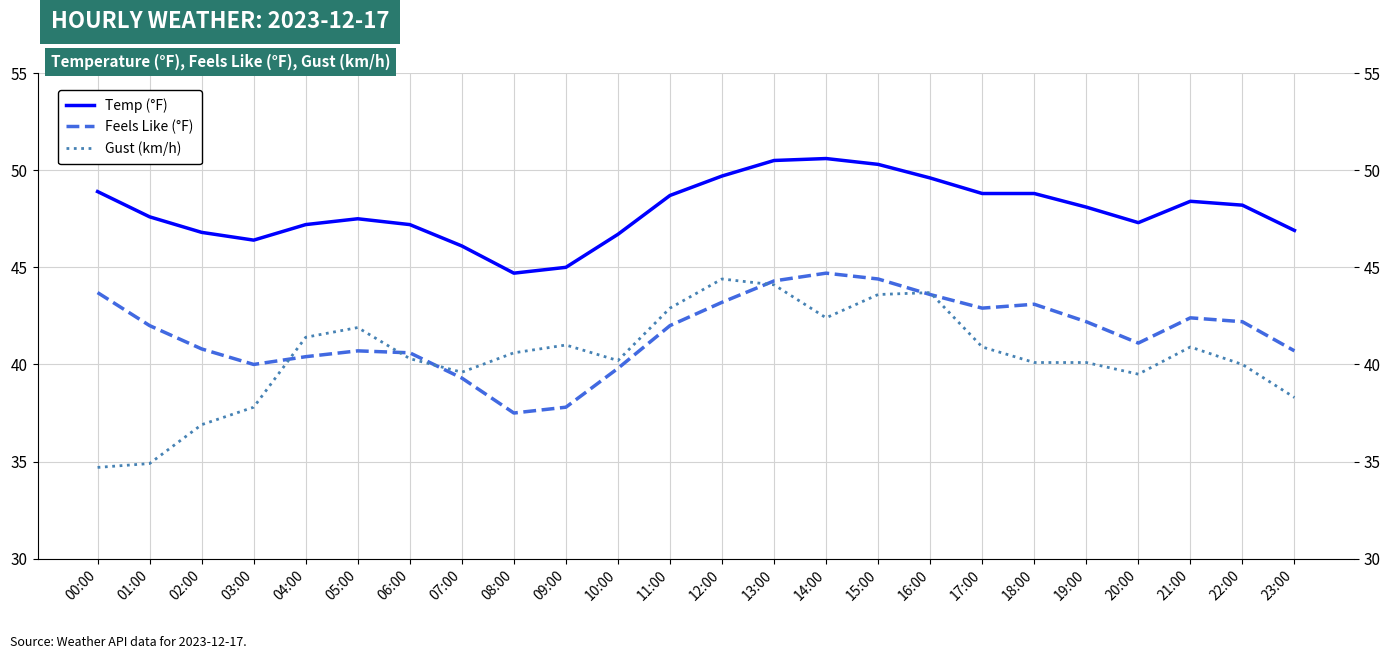

What is the smallest value displayed?

34.7